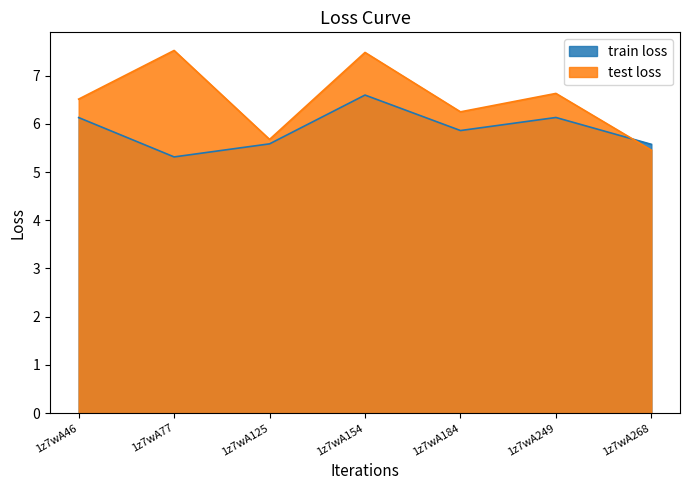

What is the sum of the test loss values at 1z7wA154 and 1z7wA249?

14.1